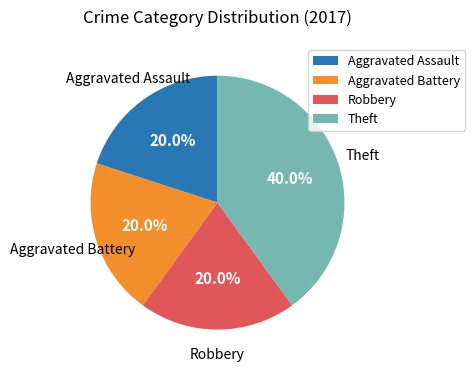

Which category has the biggest portion of the pie?

Theft